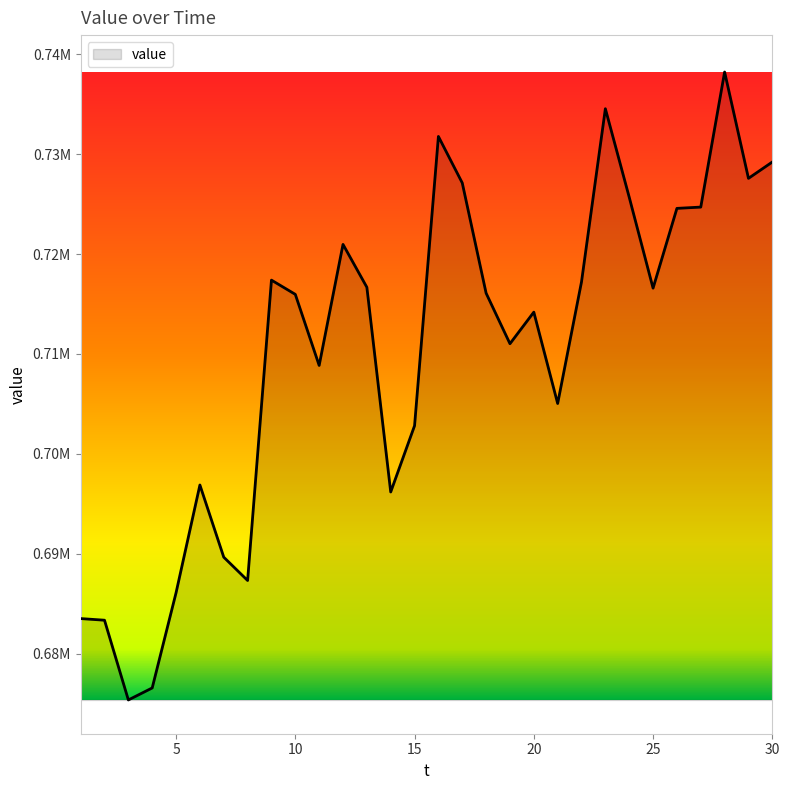

Reading left to right, transcribe all the data shown in this chart.

1=683538.0	2=683374.5	3=675398.3	4=676599.6	5=686118.6	6=696898.4	7=689677.7	8=687345.7	9=717389.0	10=715964.3	11=708856.1	12=720962.6	13=716674.7	14=696198.8	15=702826.7	16=731757.8	17=727109.6	18=716084.4	19=711027.6	20=714186.4	21=705048.5	22=717217.2	23=734532.2	24=725681.5	25=716586.9	26=724565.2	27=724693.5	28=738203.1	29=727567.7	30=729202.5